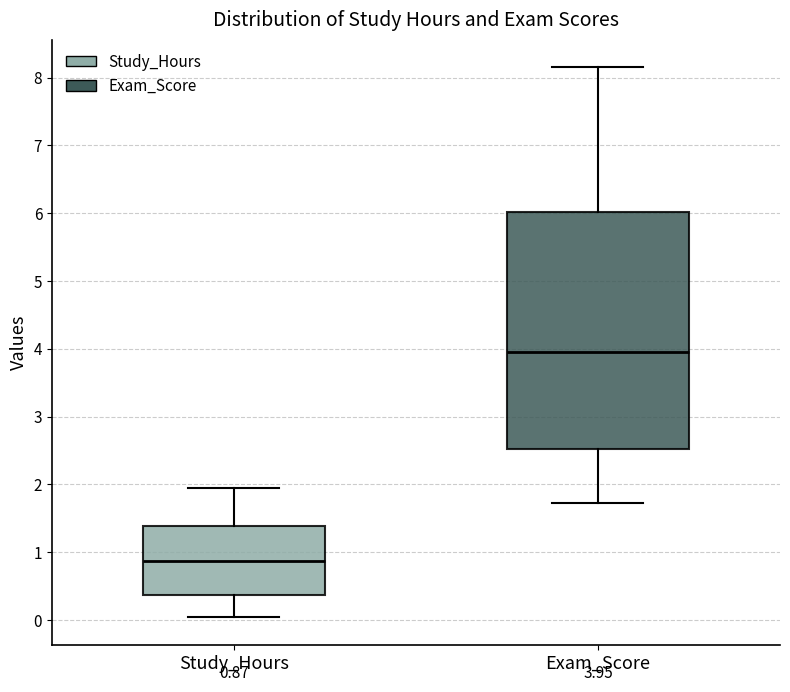

Which box is the tallest, from its lower edge to its upper edge?

Exam_Score